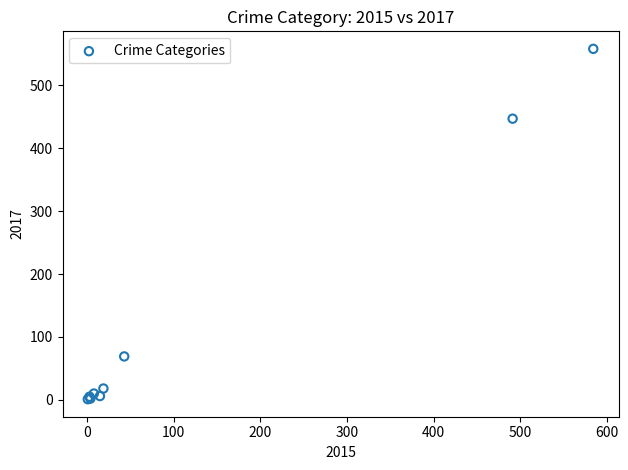

What Y value in the scatter plot is closest to 279?

447